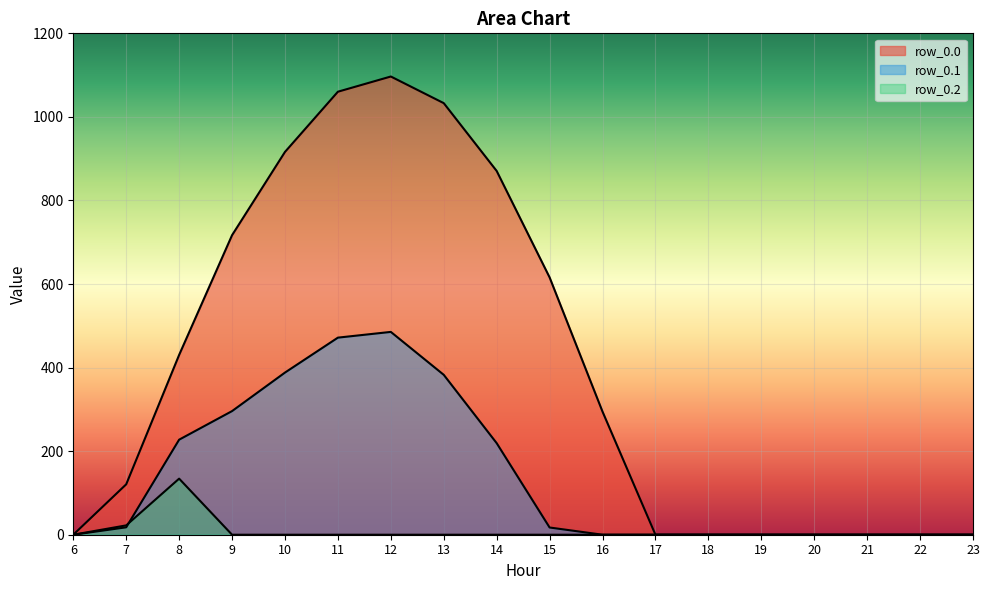

Where does the row_0.0 series first go above 294?

8